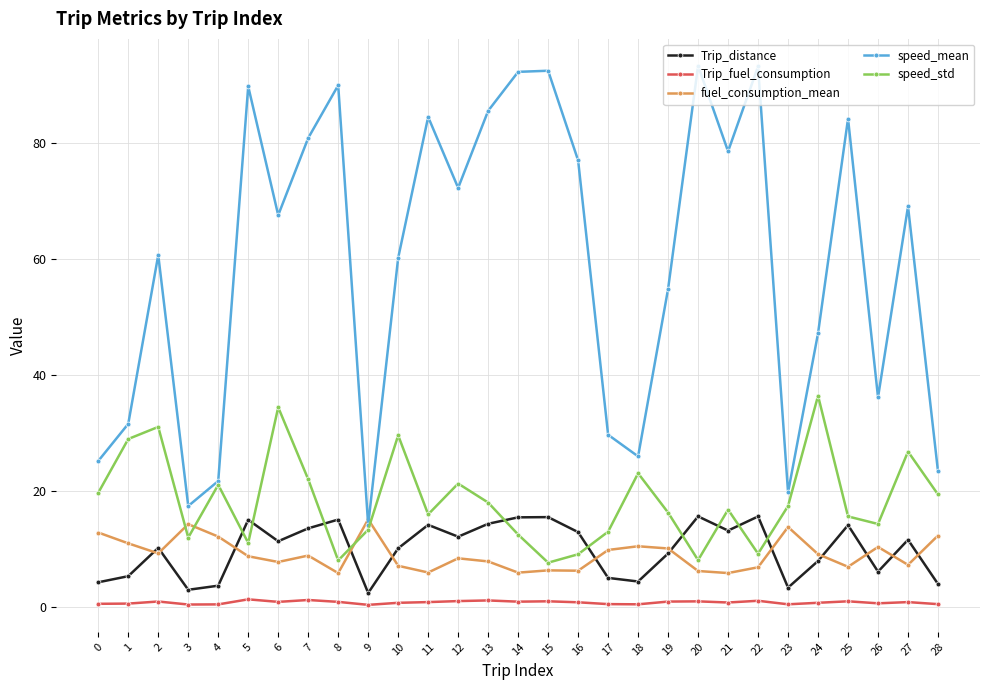

Which series has the widest spread of values?

speed_mean